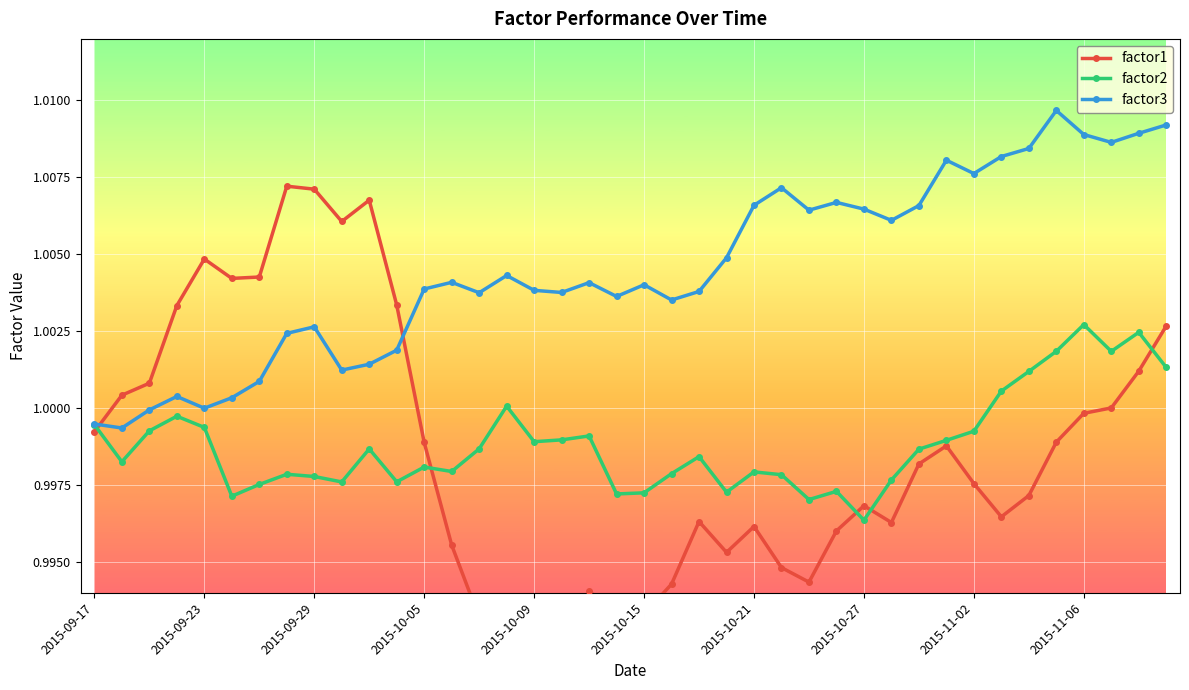

The factor3 series shows 1.5 at 2015-09-23. True or false?

False